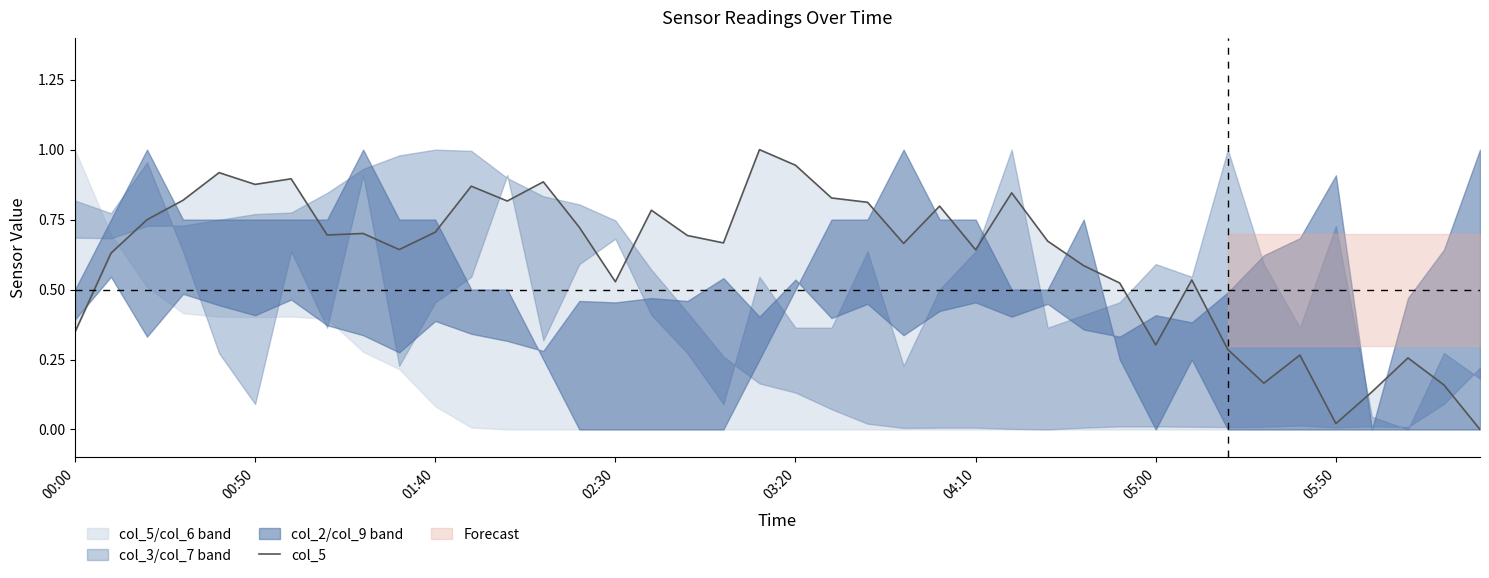

Where is the data nearest to the value 0?

39